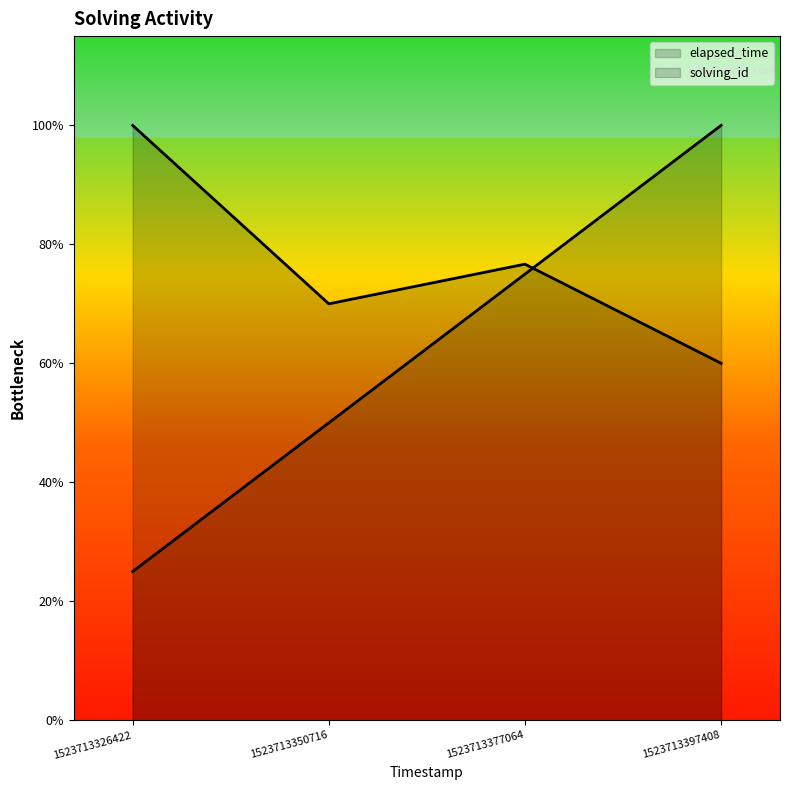

How many lines are shown in the chart?

2